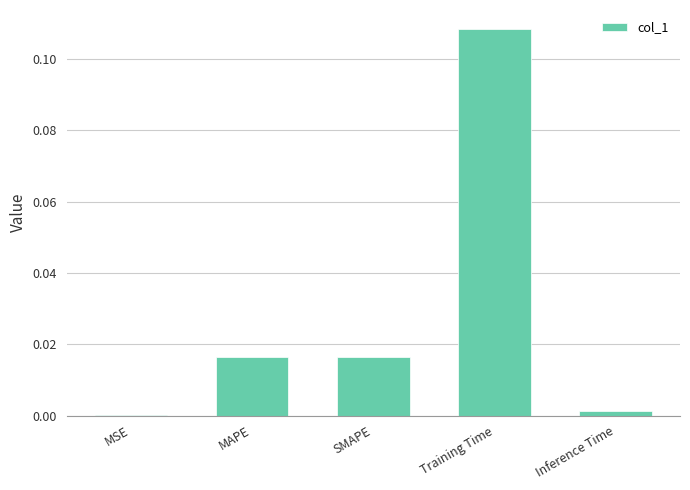

Between MAPE and Training Time, which is larger?

Training Time